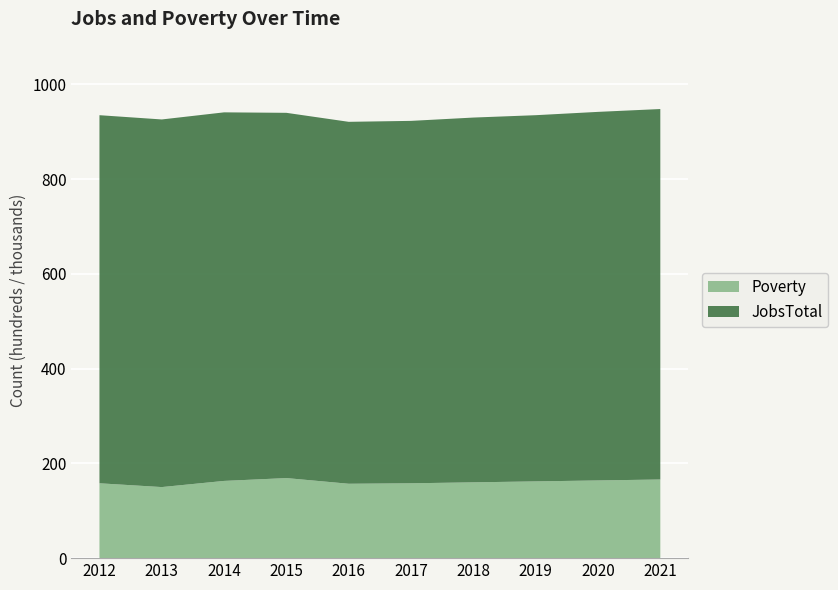

Reading left to right, extract all data points from this chart.

Poverty: 158	150	163	169	157	158	160	162	164	166
JobsTotal: 777	776	778	771	764	765	770	773	778	782